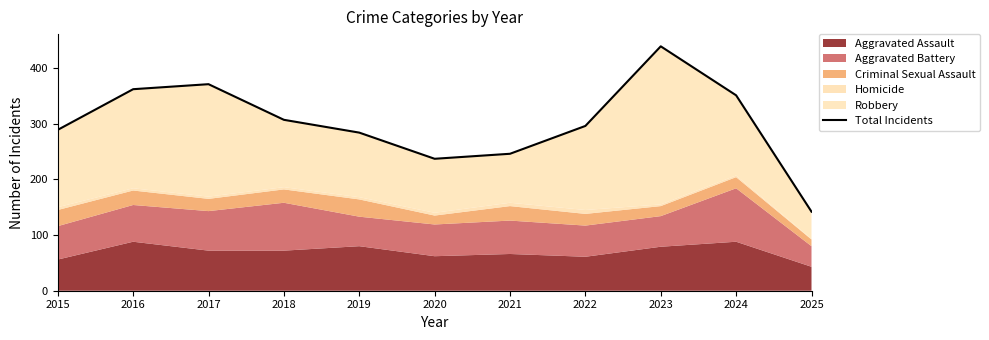

The value at 2022 is 531. True or false?

False